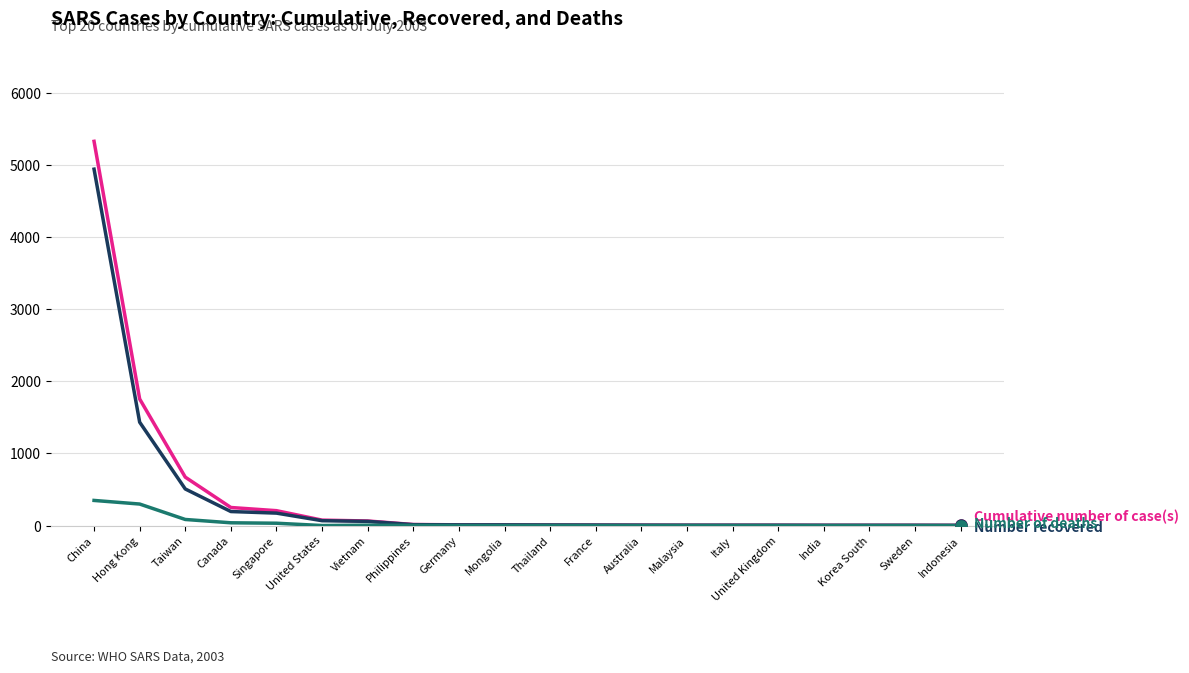

What is the difference between the highest and lowest values at Italy?

4